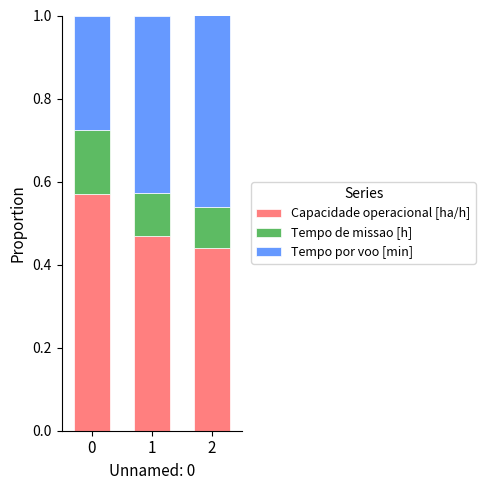

What is the total value across all series at 2?

1.0